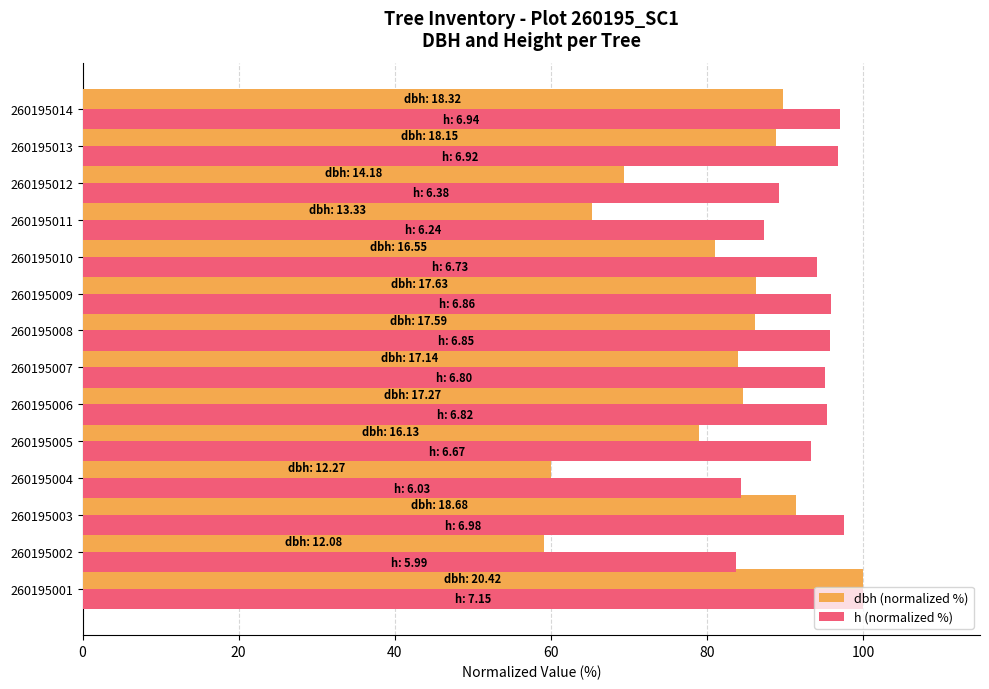

Which series has the largest total across all categories?

h (normalized %)